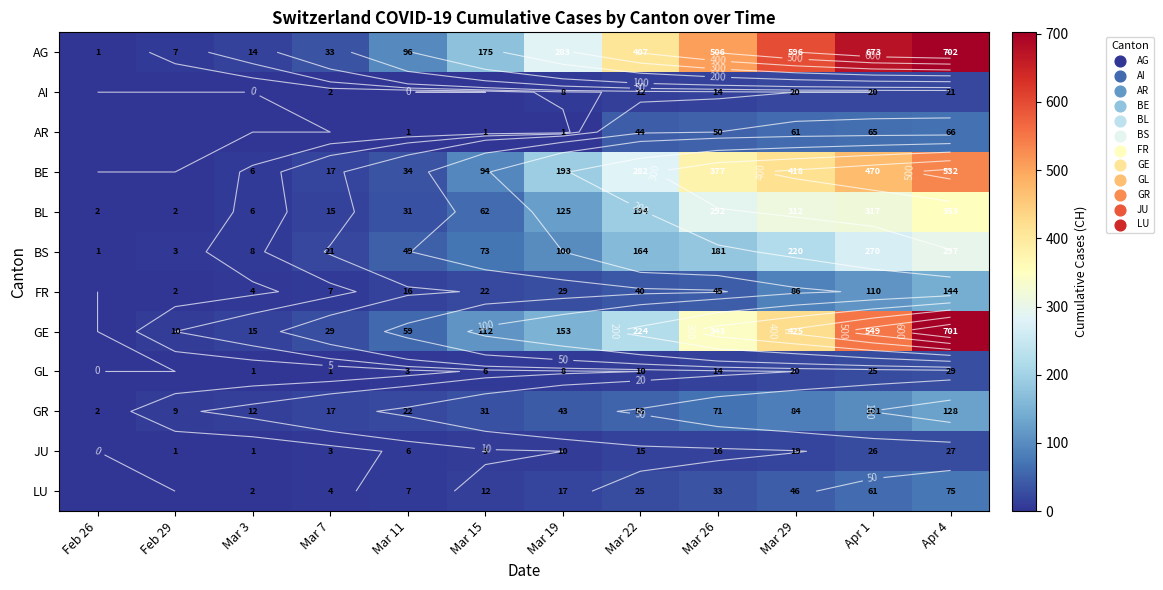

Is the value of BL at Mar 3 greater than the value of AG at Mar 26?

No